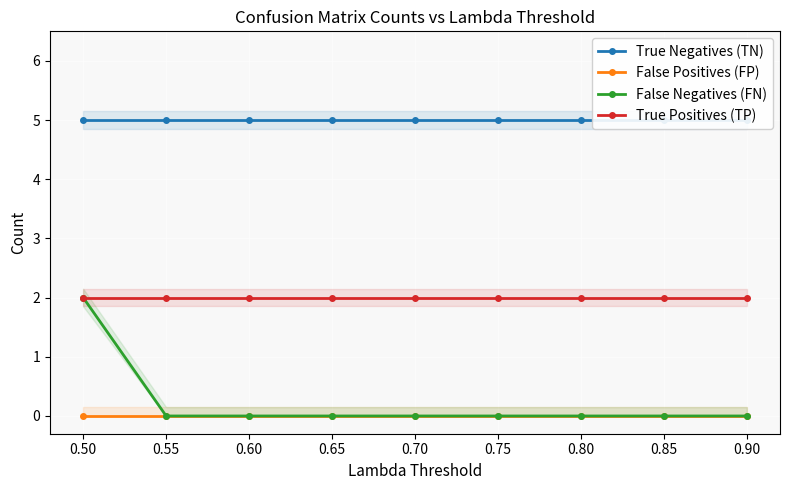

True or false: False Negatives (FN) and True Positives (TP) intersect in this chart.

False